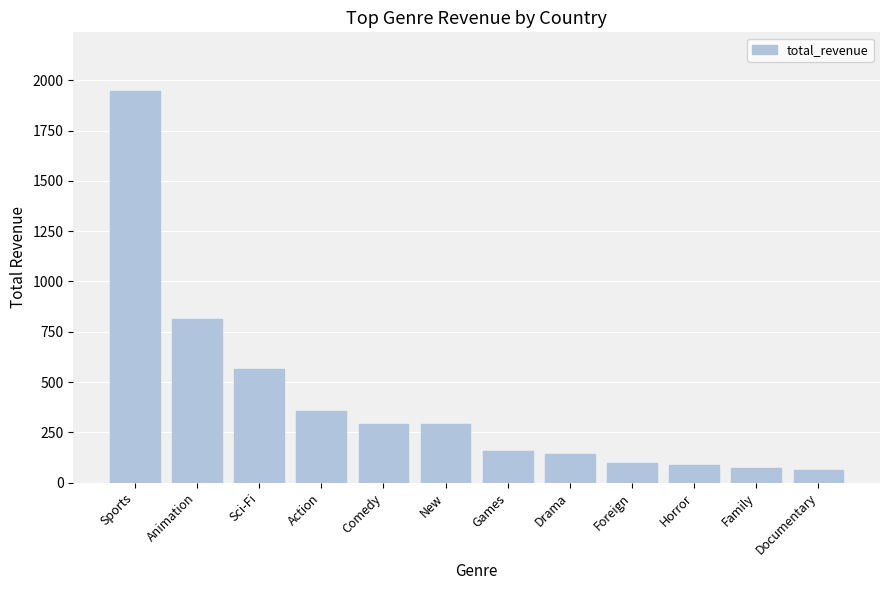

At which category does the chart reach its peak across all series?

Sports